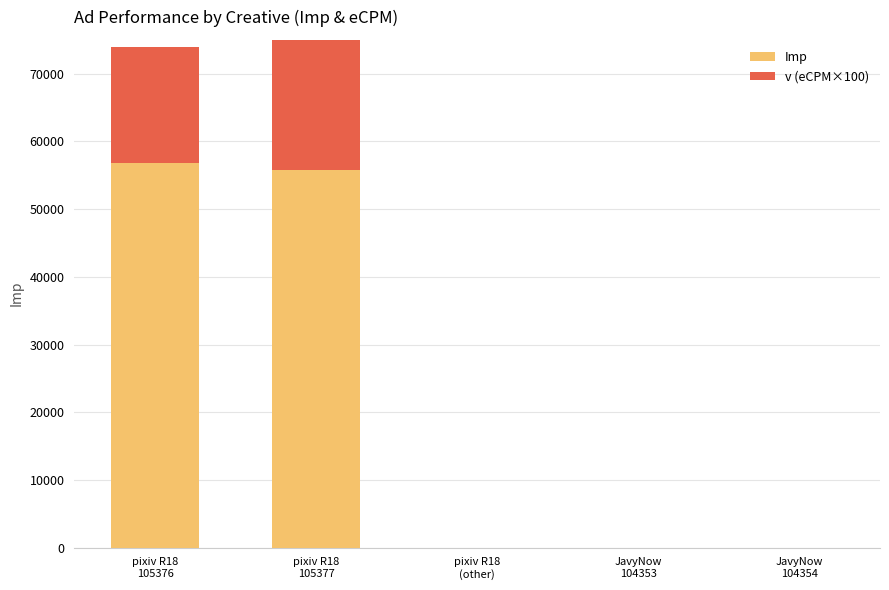

List the series in order of their overall mean, highest first.

Imp, v (eCPM×100)